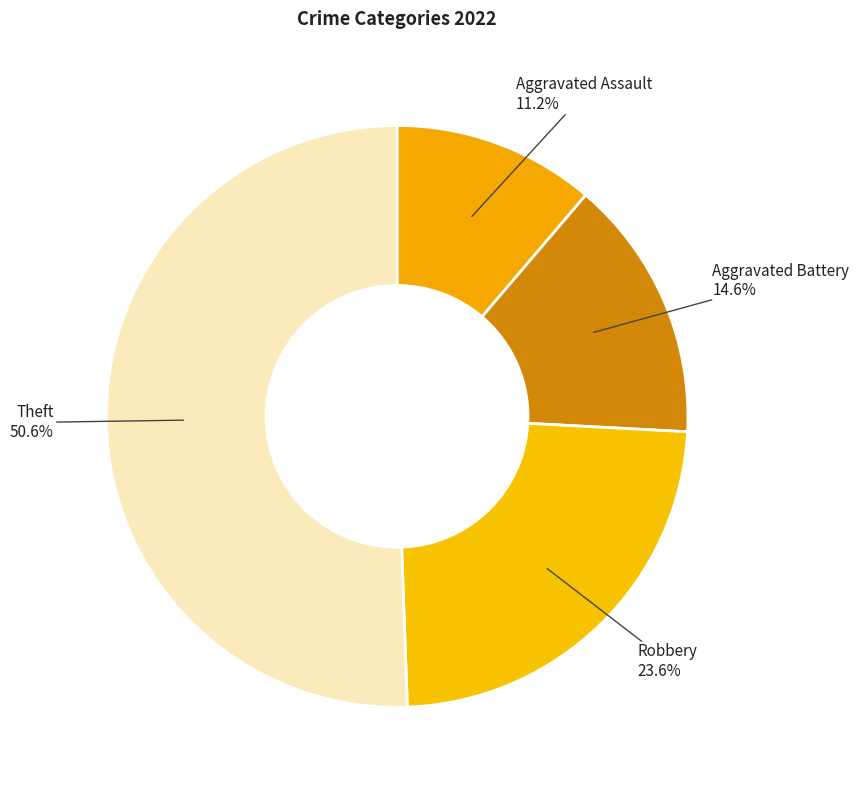

How many segments does this pie chart have?

4